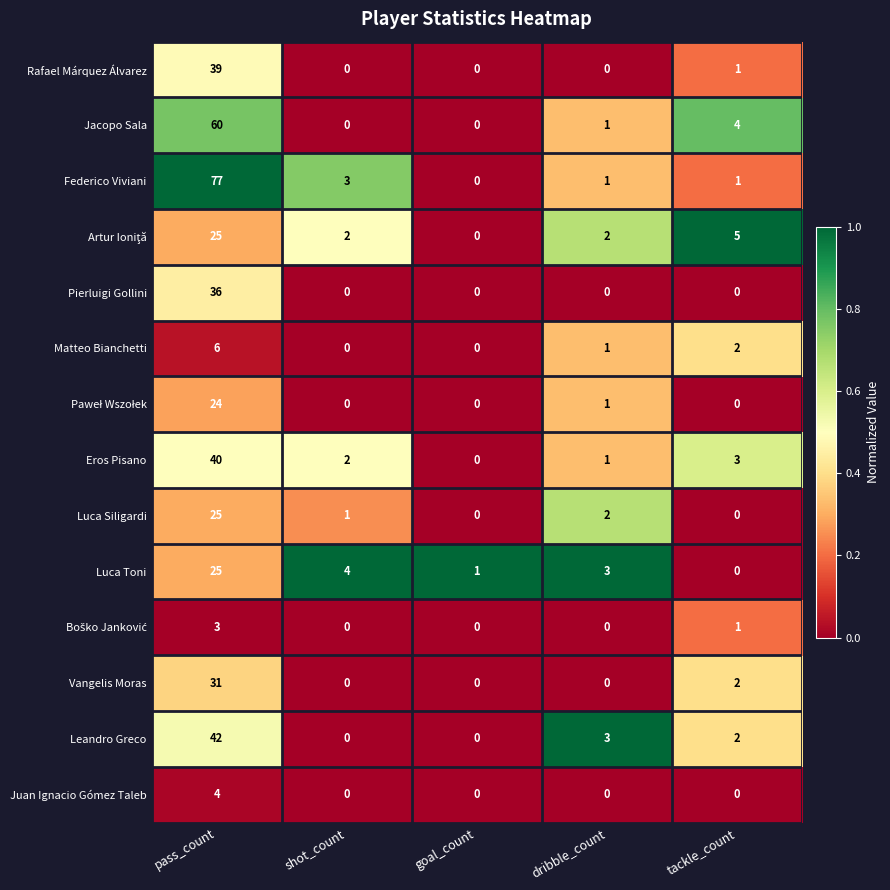

What is the total value across all series at shot_count?

12